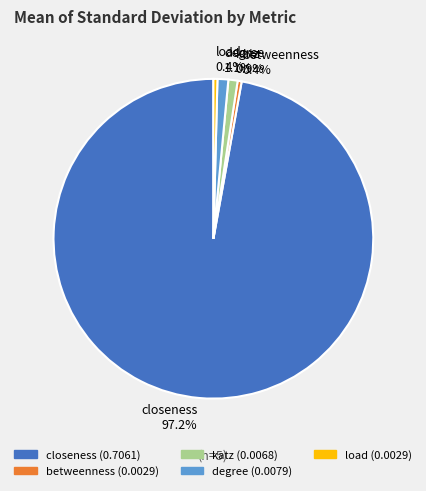

To the nearest percent, what percentage of the pie is closeness?

97%